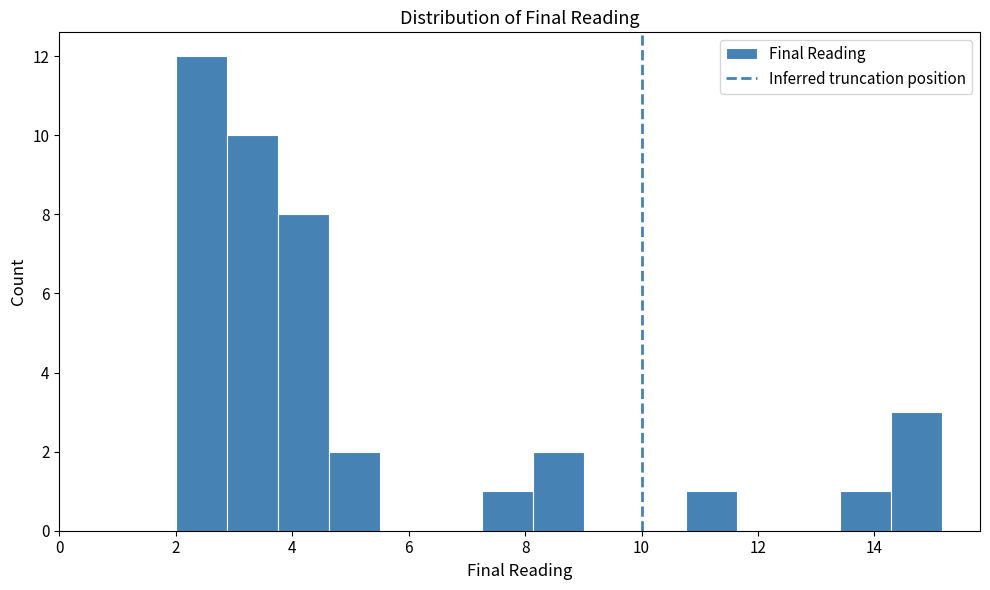

Reading left to right, transcribe this chart: for each bar, give the range it covers on the x-axis and its height. Neither the bar edges nor the heights are printed on the chart, so give them approximately, as read against the axes.

2.0 to 2.8: 12
2.8 to 3.8: 10
3.8 to 4.6: 8
4.6 to 5.6: 2
5.6 to 6.4: 0
6.4 to 7.2: 0
7.2 to 8.2: 1
8.2 to 9.0: 2
9.0 to 9.8: 0
9.8 to 10.8: 0
10.8 to 11.6: 1
11.6 to 12.6: 0
12.6 to 13.4: 0
13.4 to 14.2: 1
14.2 to 15.2: 3